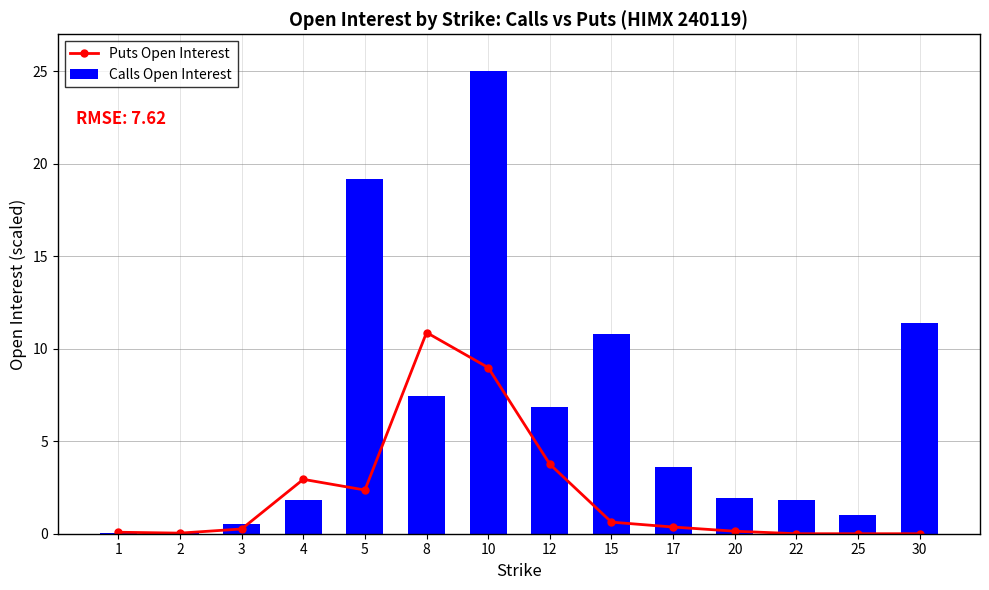

At 17, list the series in order from smallest to largest.

Puts Open Interest, Calls Open Interest